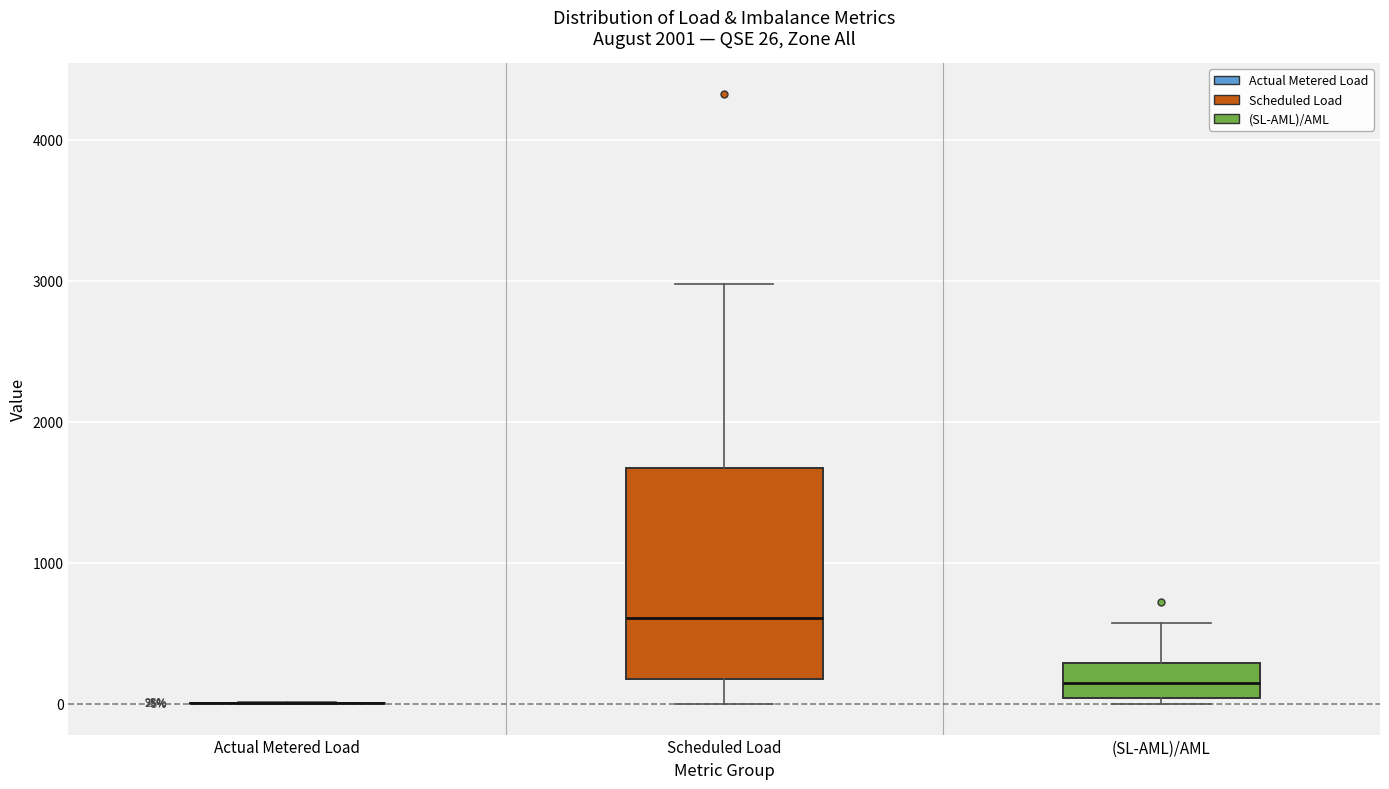

Which box is the tallest, from its lower edge to its upper edge?

Scheduled Load